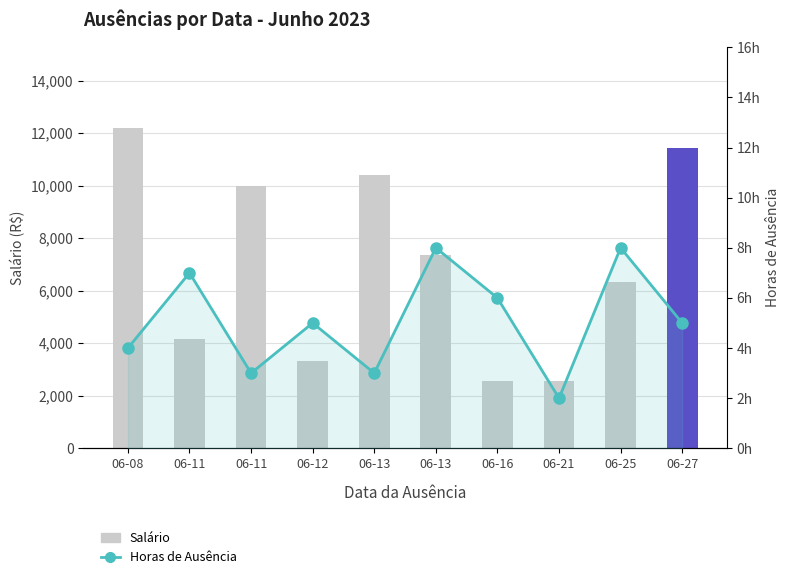

What is the value of the Salário bar at the 5th from the left?

10417.1